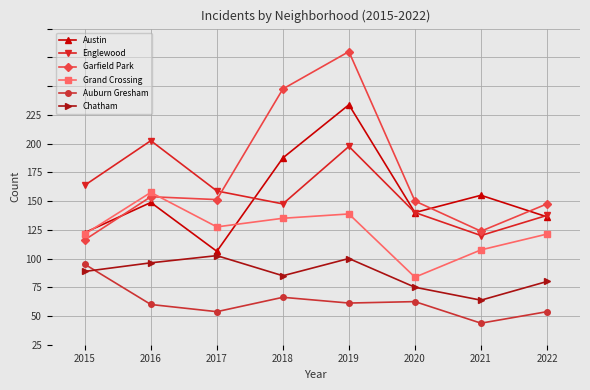

In Garfield Park, how many points are higher than both neighbors (excluding endpoints)?

2